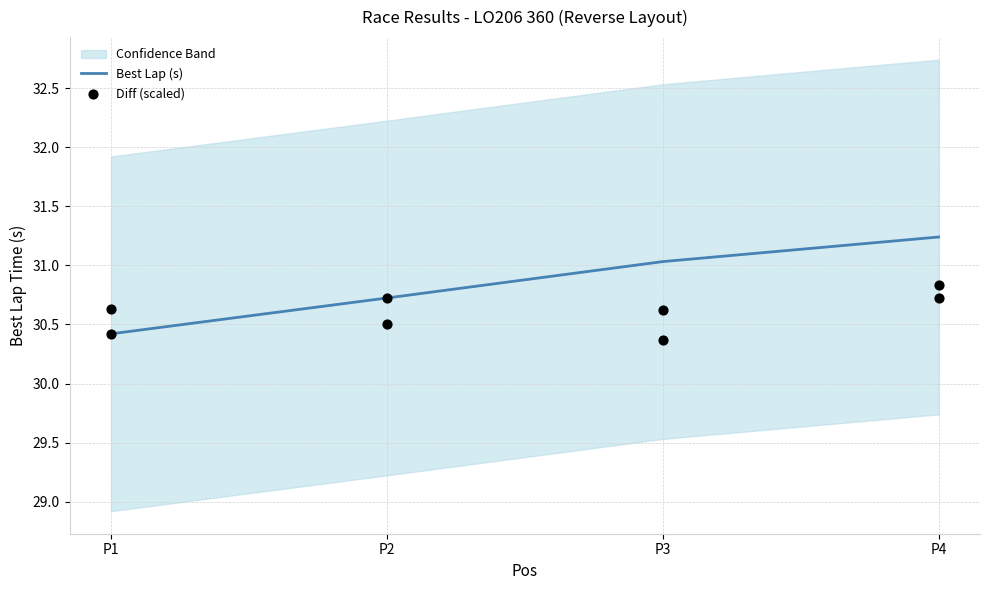

What is the total value across all series at P4?

62.1